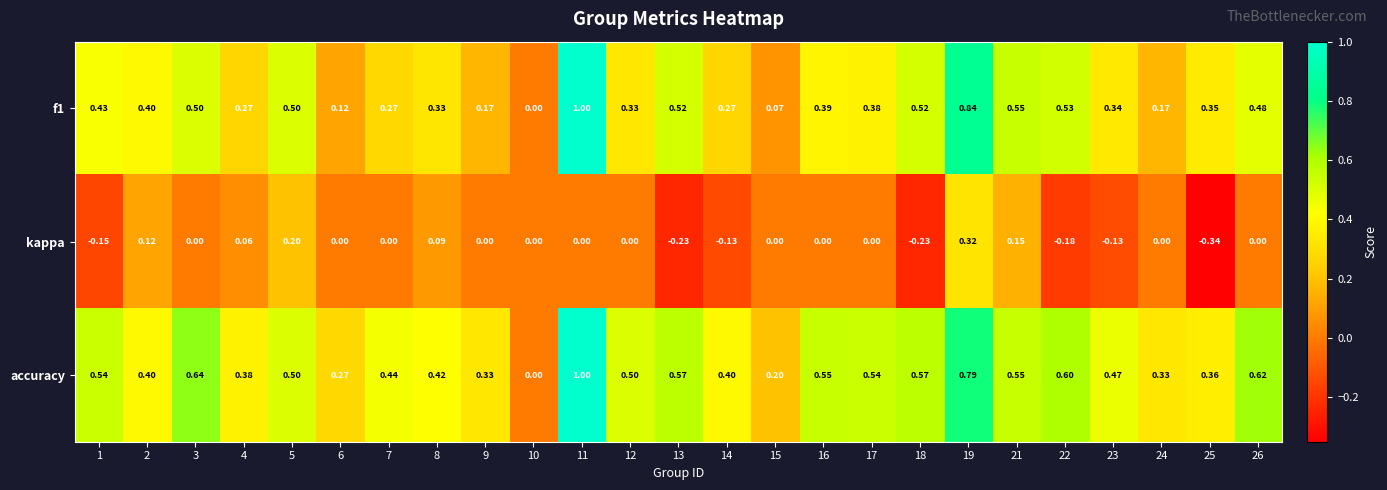

Is the value of f1 at 22 greater than the value of accuracy at 5?

Yes